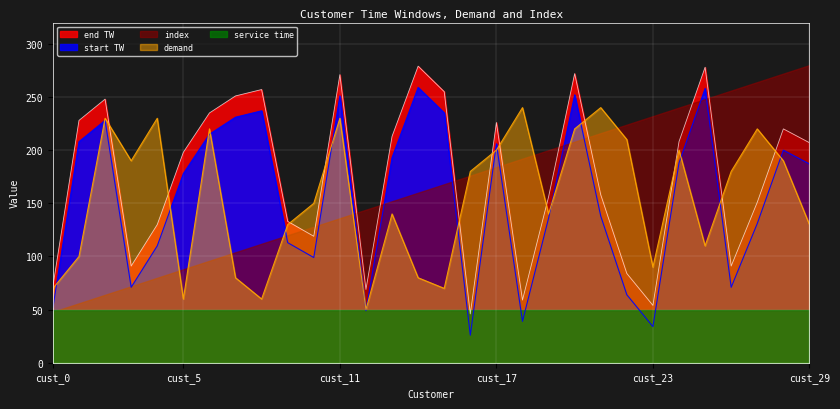

Rank the series at cust_29 from lowest to highest value.

service time, demand, start TW, end TW, index